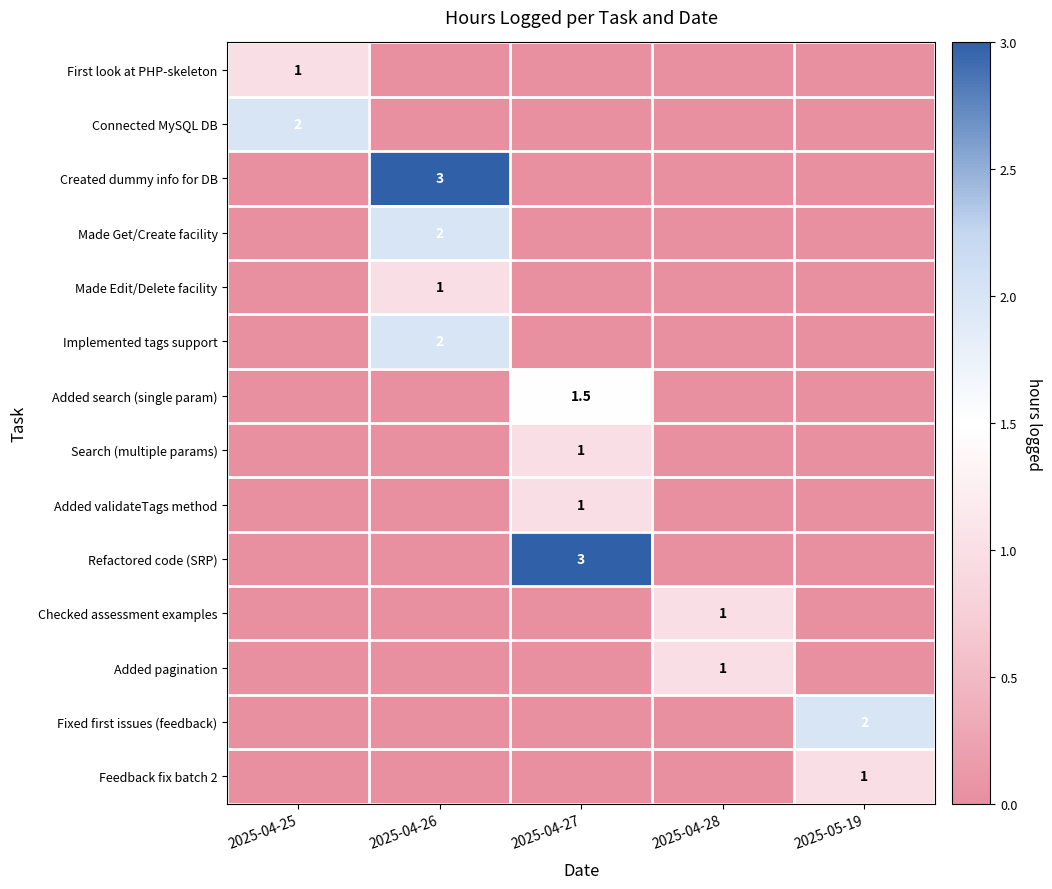

What is the total value across all series at 2025-04-26?

8.0